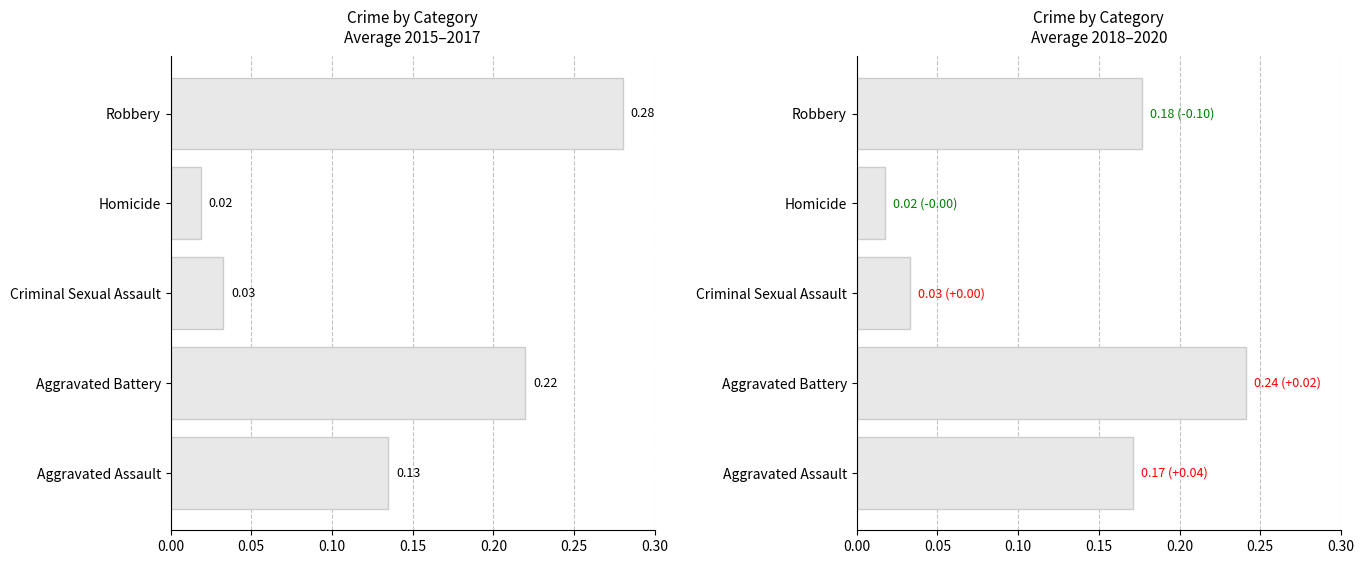

At how many categories does at least one series exceed 0?

5